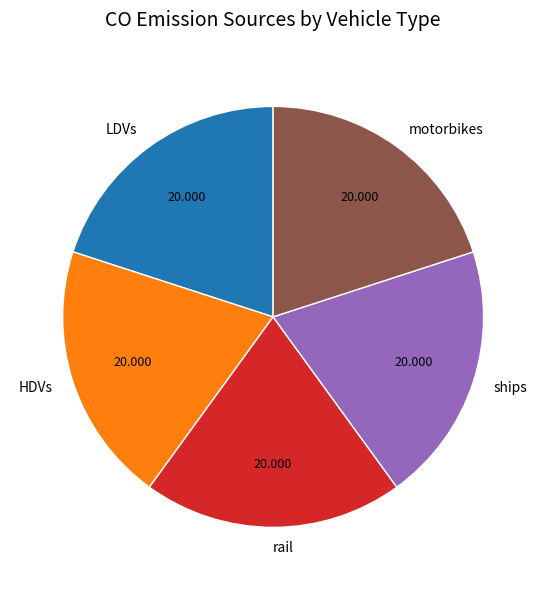

The motorbikes slice represents 20% of the pie. True or false?

True